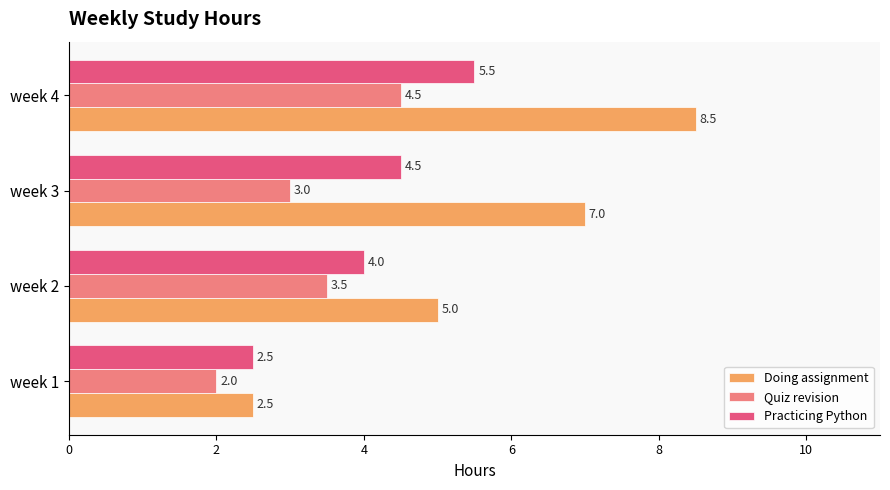

What is the highest value of the Practicing Python series?

5.5